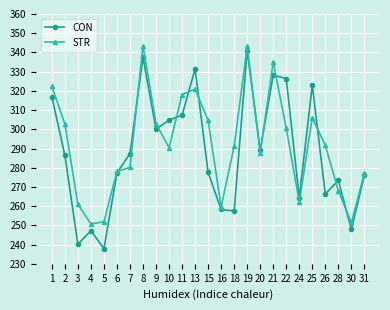

In CON, how many points are lower than both neighbors (excluding endpoints)?

8